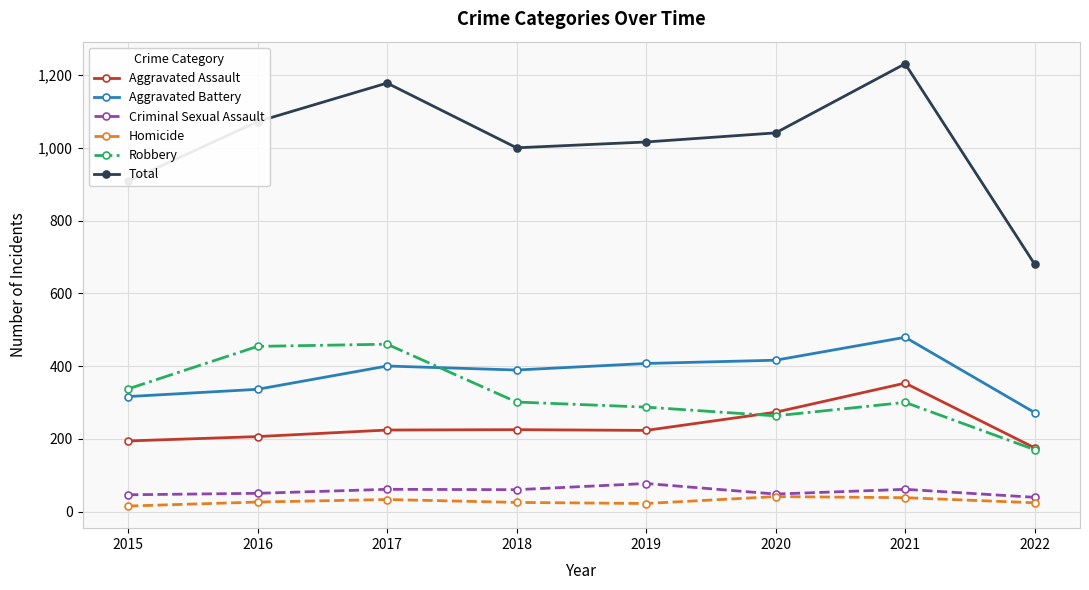

What is the minimum value shown in the chart?

15